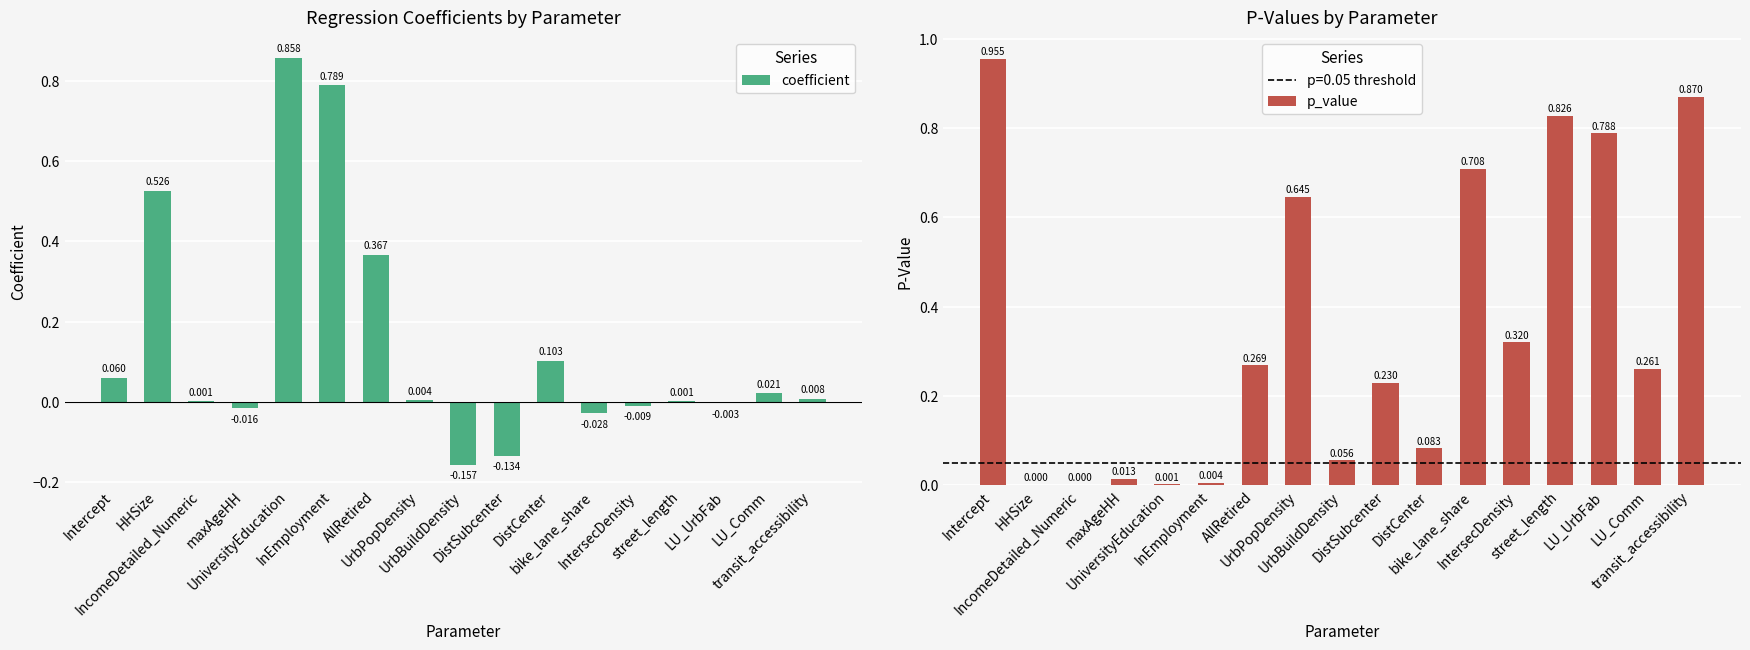

Reading left to right, transcribe all the data shown in this chart.

coefficient: Intercept=0.1	HHSize=0.5	IncomeDetailed_Numeric=0.0	maxAgeHH=-0.0	UniversityEducation=0.9	InEmployment=0.8	AllRetired=0.4	UrbPopDensity=0.0	UrbBuildDensity=-0.2	DistSubcenter=-0.1	DistCenter=0.1	bike_lane_share=-0.0	IntersecDensity=-0.0	street_length=0.0	LU_UrbFab=-0.0	LU_Comm=0.0	transit_accessibility=0.0
p_value: Intercept=1.0	HHSize=0.0	IncomeDetailed_Numeric=0.0	maxAgeHH=0.0	UniversityEducation=0.0	InEmployment=0.0	AllRetired=0.3	UrbPopDensity=0.6	UrbBuildDensity=0.1	DistSubcenter=0.2	DistCenter=0.1	bike_lane_share=0.7	IntersecDensity=0.3	street_length=0.8	LU_UrbFab=0.8	LU_Comm=0.3	transit_accessibility=0.9